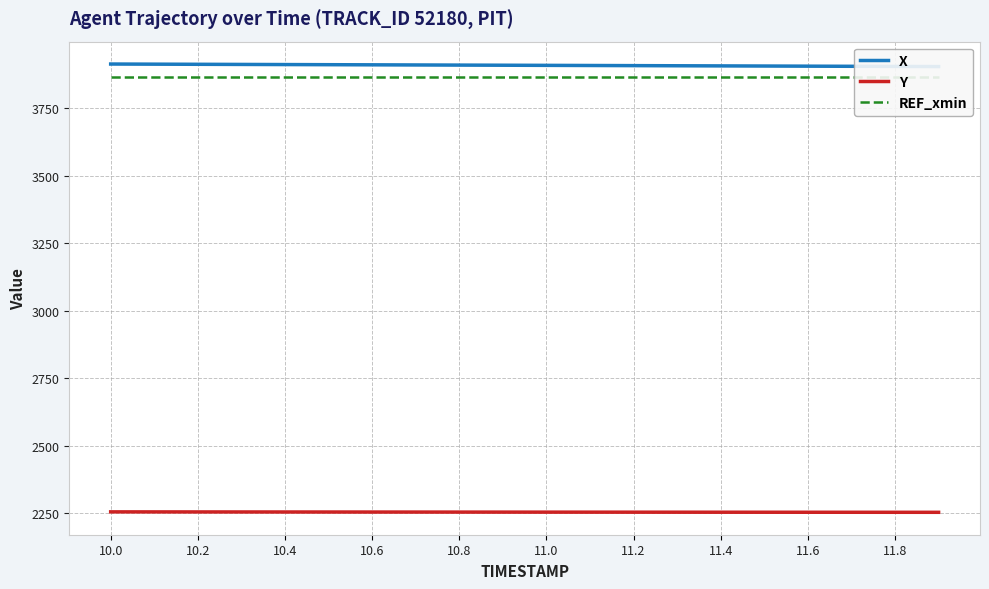

The value of Y at 11.8 is 2253.0. True or false?

True